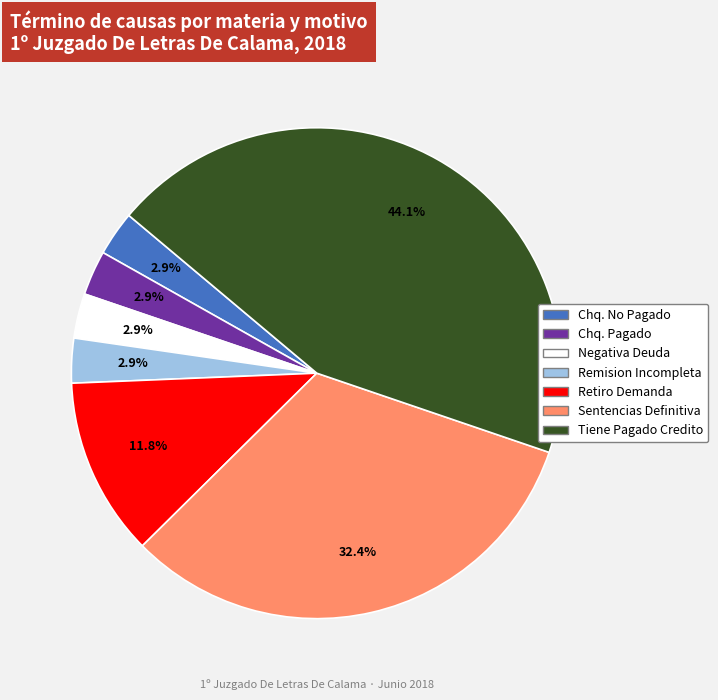

Does any single category account for the majority?

No